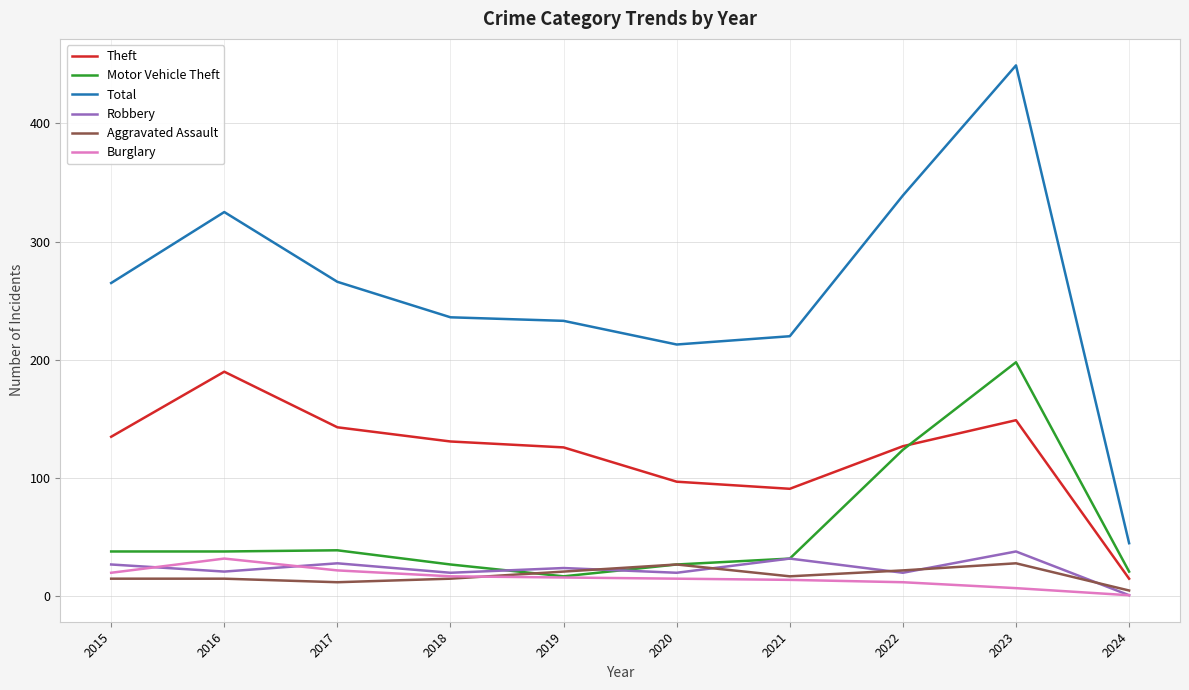

At which category does the chart reach its minimum across all series?

2024